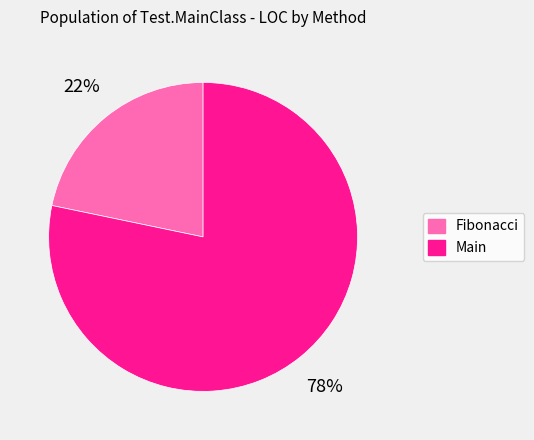

Which has a higher value, Fibonacci or Main?

Main